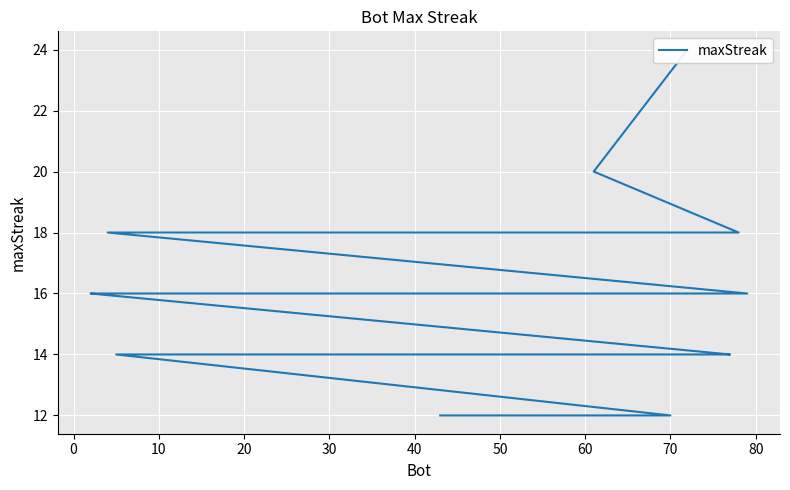

The chart shows a value of 18 at 30. True or false?

True